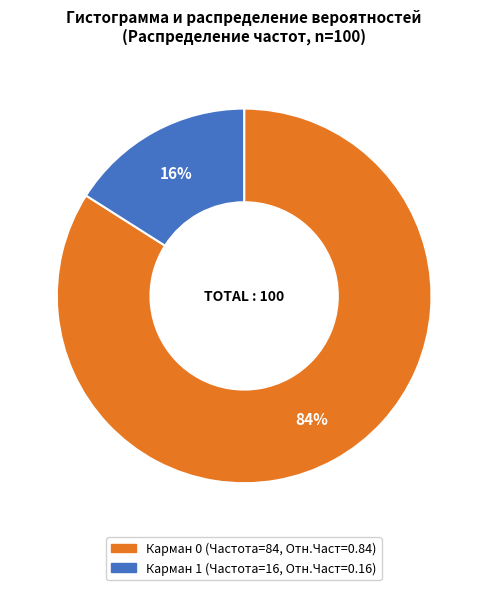

To the nearest percent, what is the average slice percentage?

50%